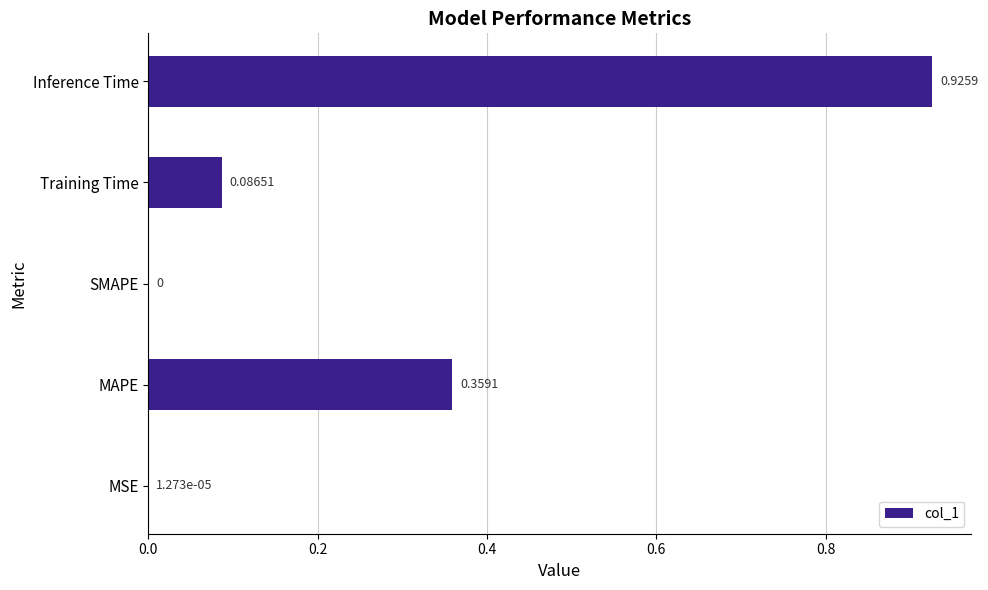

Are the bars horizontal?

Yes